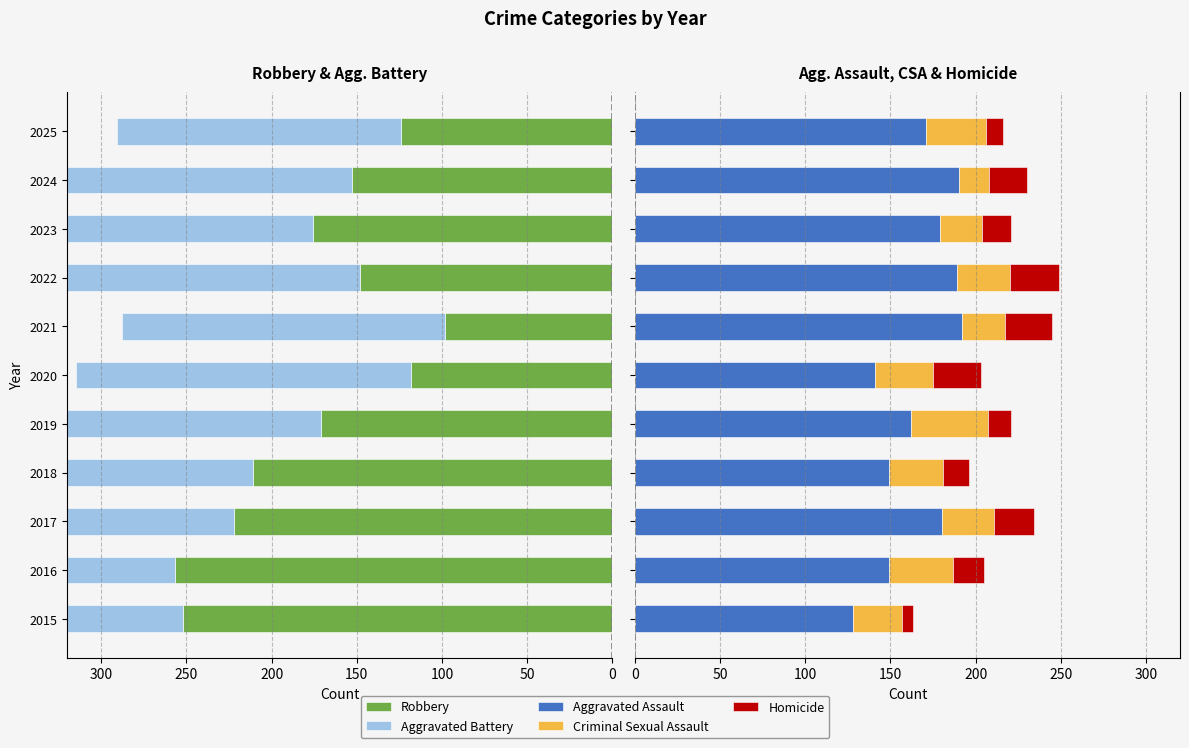

What is the difference between the Homicide values at 2024 and 2021?

6